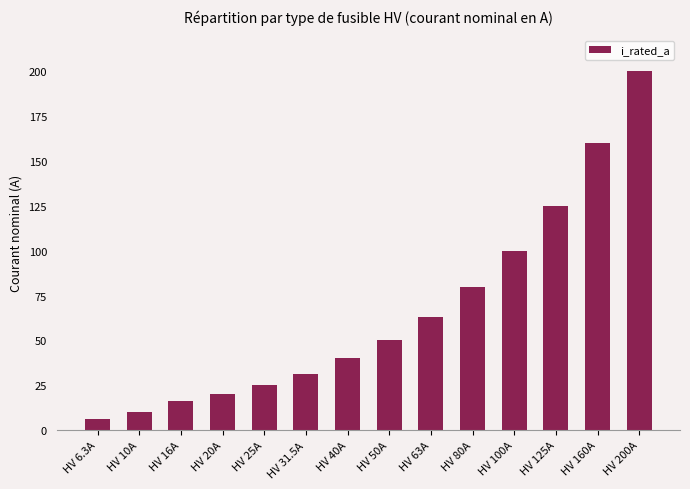

Is it true that the value at HV 20A is 20.0?

True